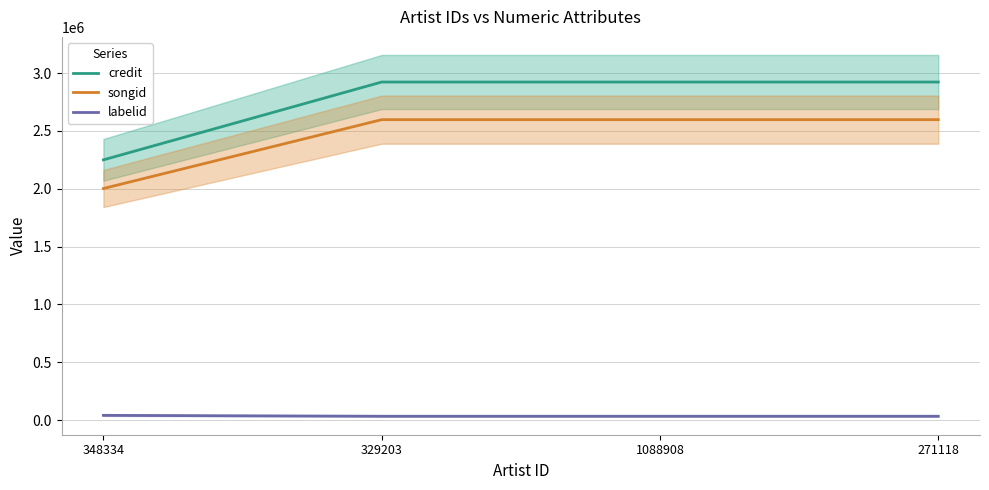

Reading right to left, what are all the values shown in this chart?

credit: 271118=2922166	1088908=2922166	329203=2922166	348334=2249707
songid: 271118=2596895	1088908=2596895	329203=2596895	348334=2001971
labelid: 271118=34230	1088908=34230	329203=34230	348334=41895